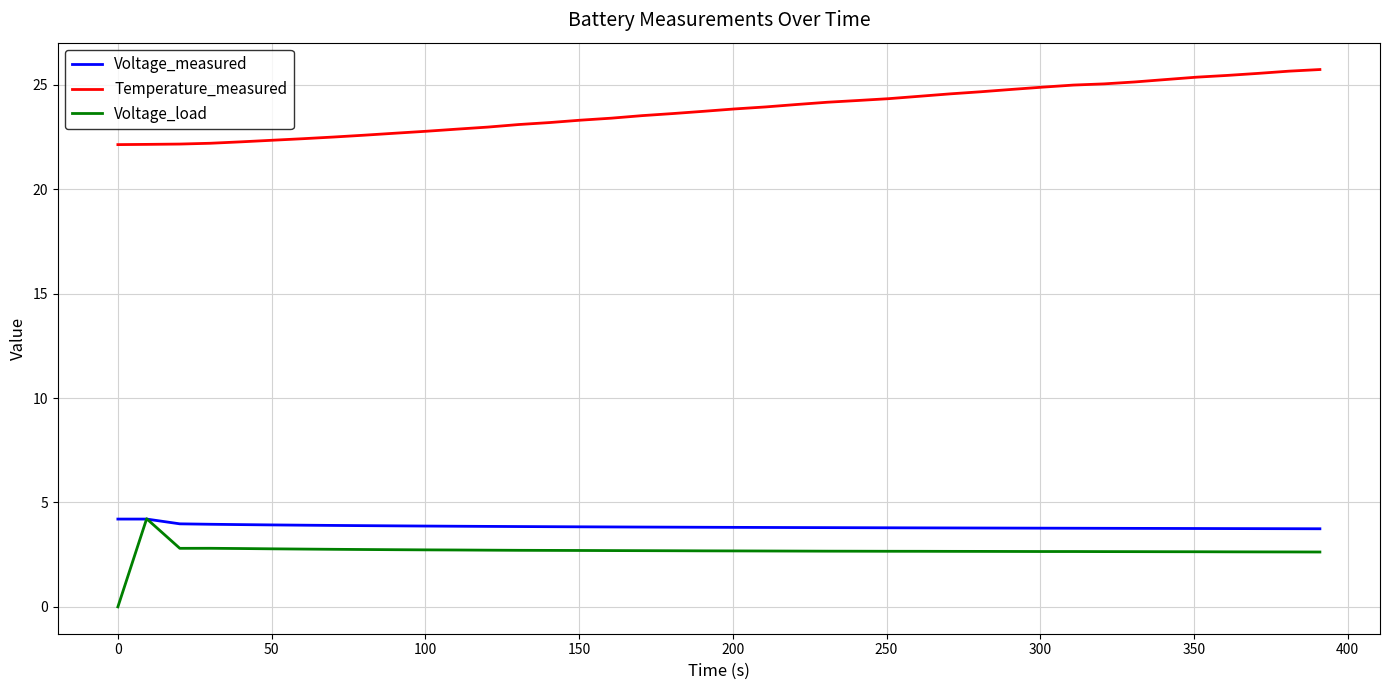

True or false: Voltage_measured and Temperature_measured intersect in this chart.

False